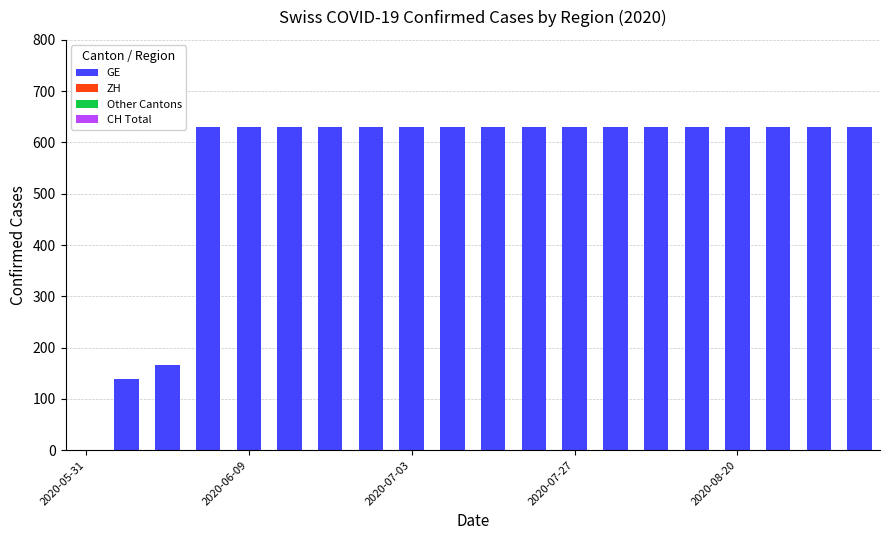

What is the maximum value shown in the chart?

631